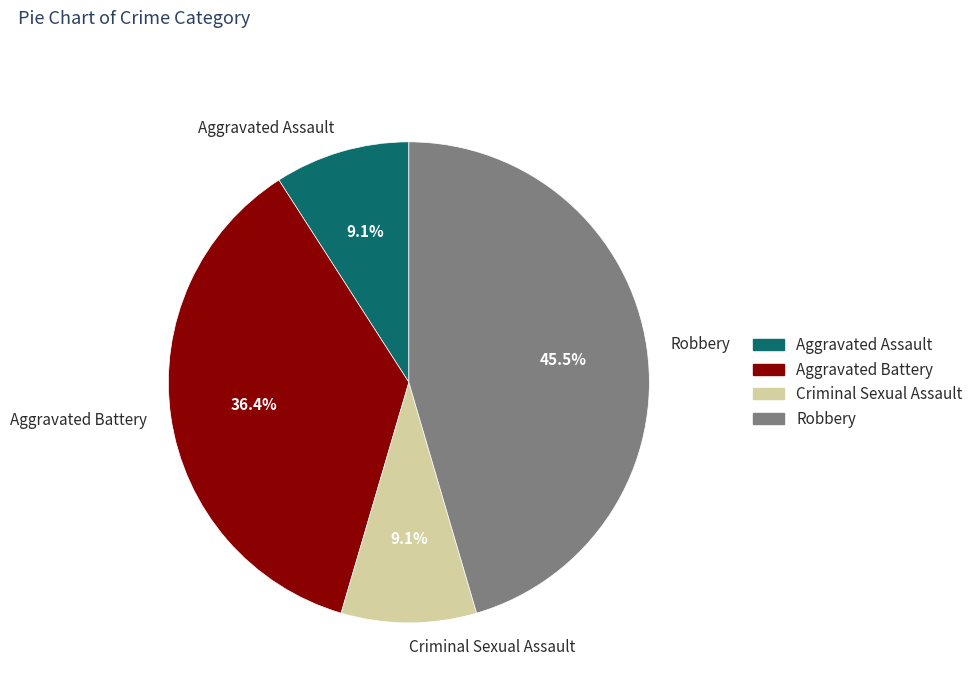

How much of the chart is everything except Aggravated Assault?

90.9%